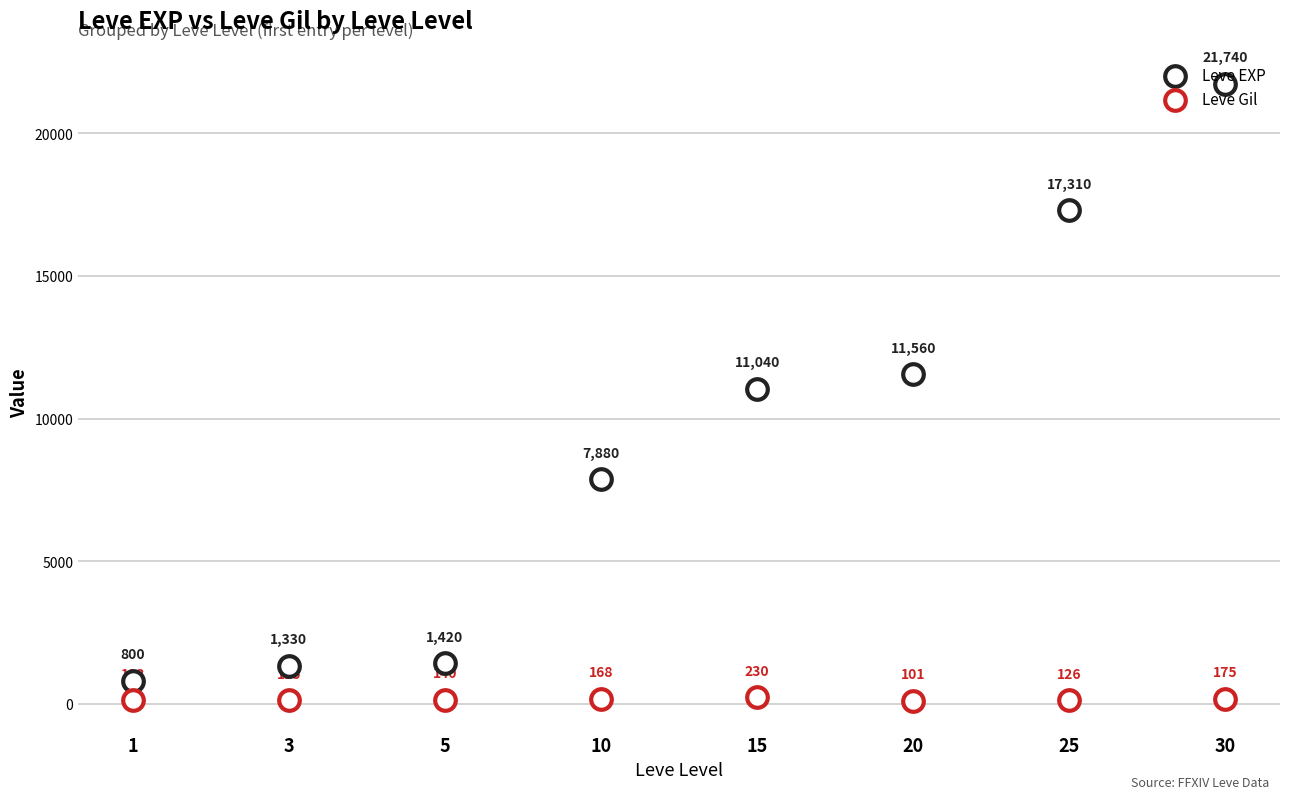

At how many categories does at least one series exceed 11873?

2